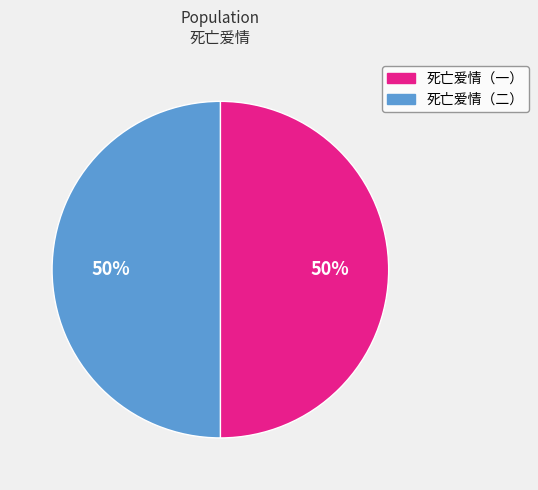

To the nearest percent, what is the combined percentage of 死亡爱情（一） and 死亡爱情（二）?

100%